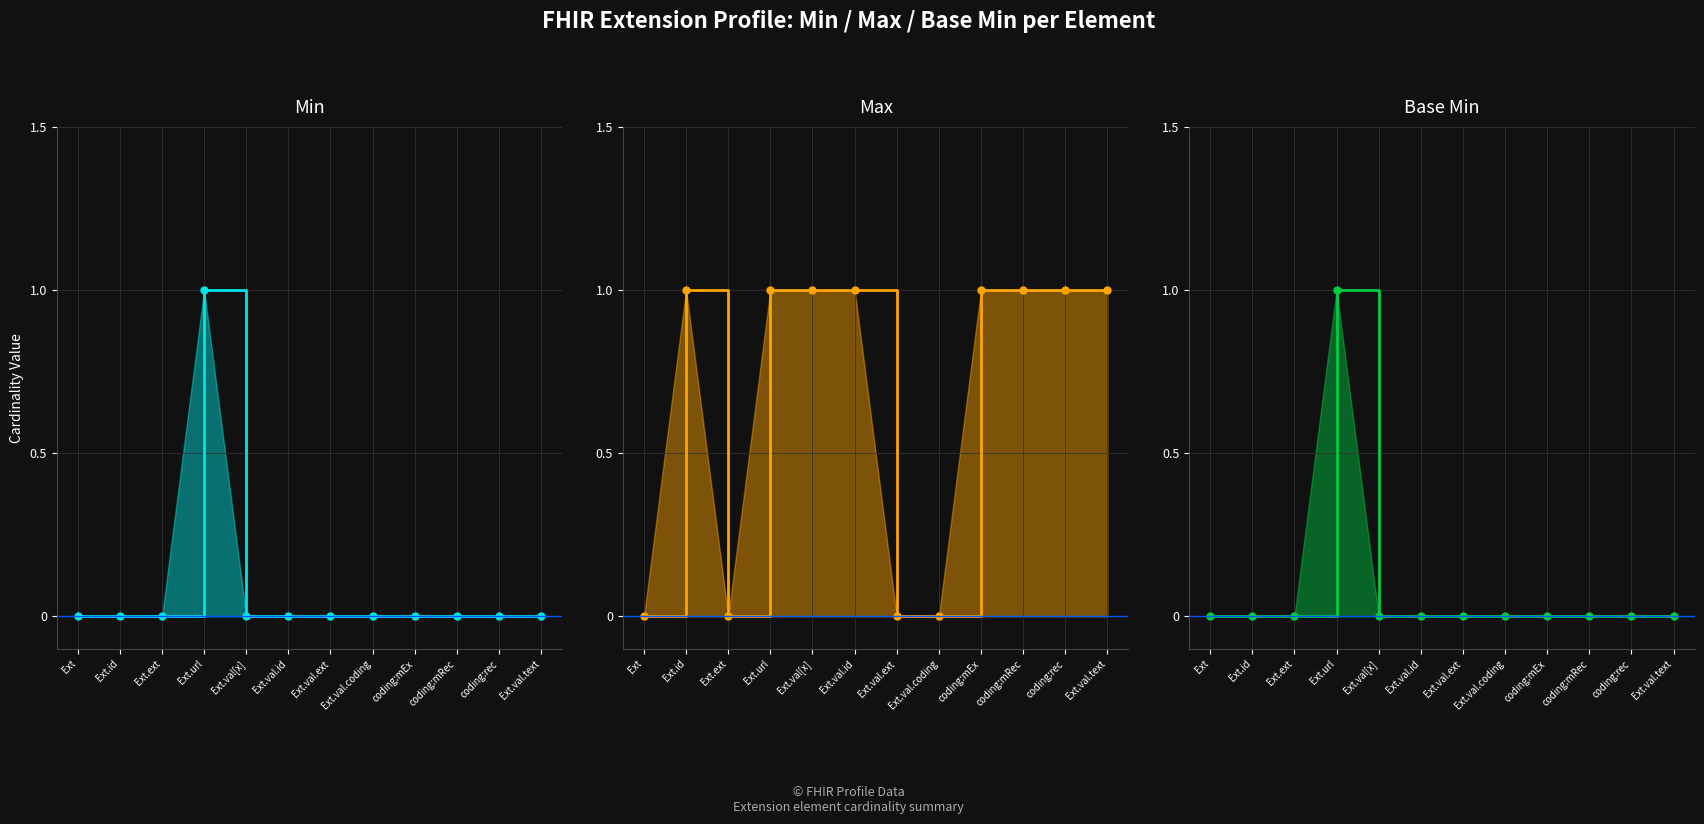

True or false: Min has more than 2 points higher than both neighbors.

False